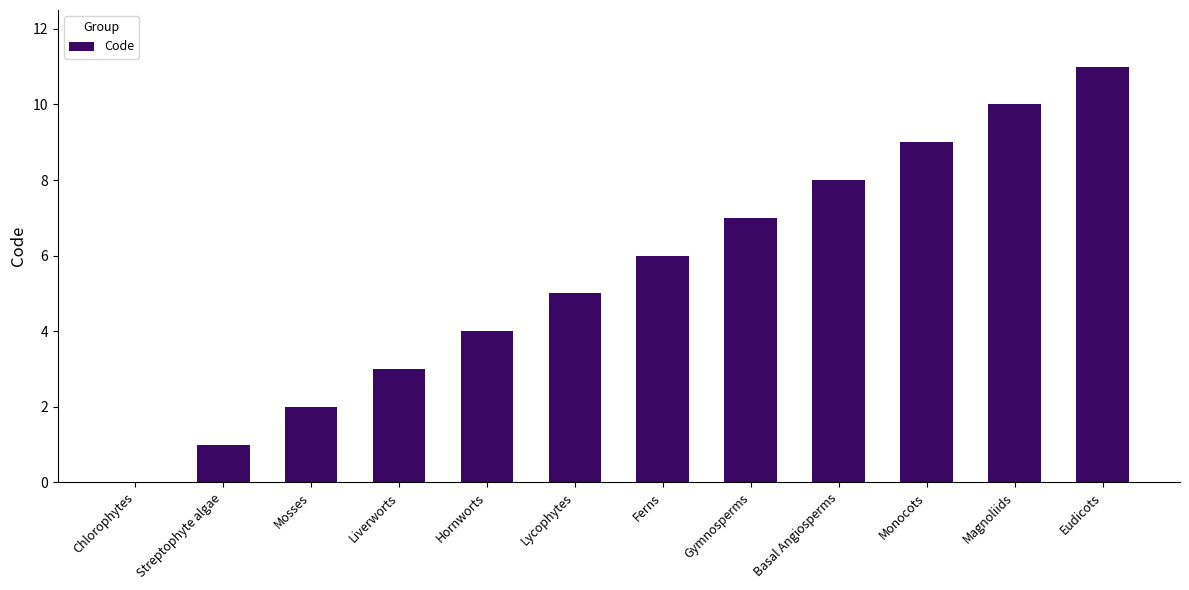

What is the sum of all values?

66